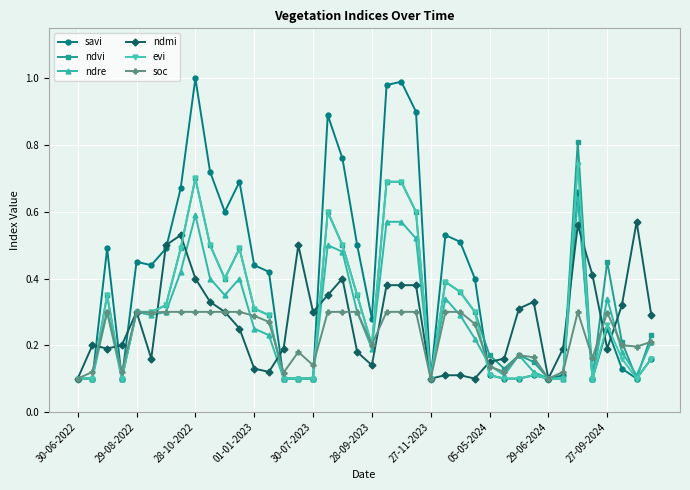

True or false: ndre has more than 2 points higher than both neighbors.

True